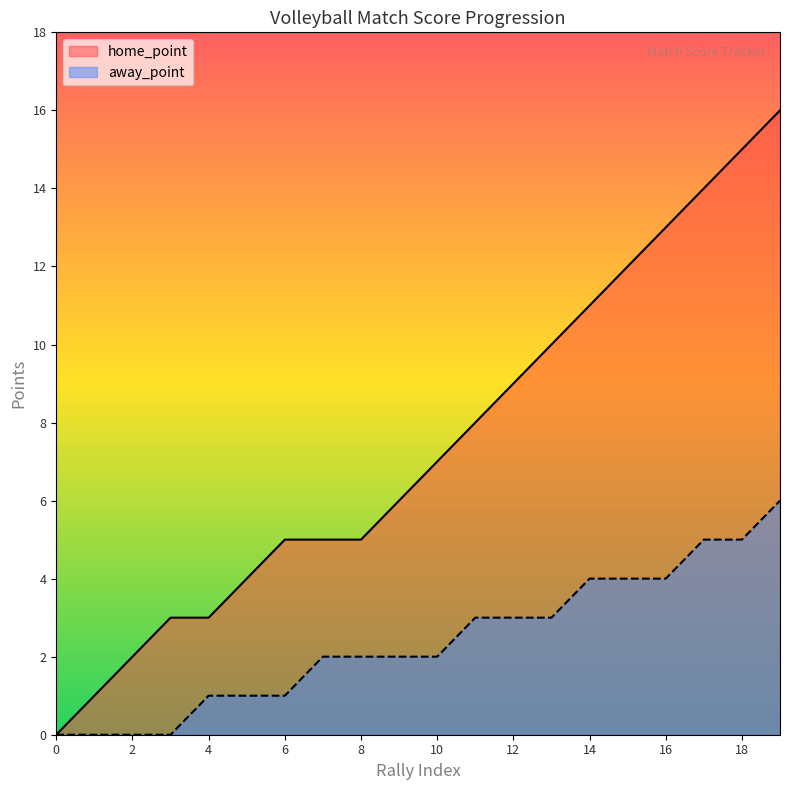

What are all the series names shown in the legend?

home_point, away_point